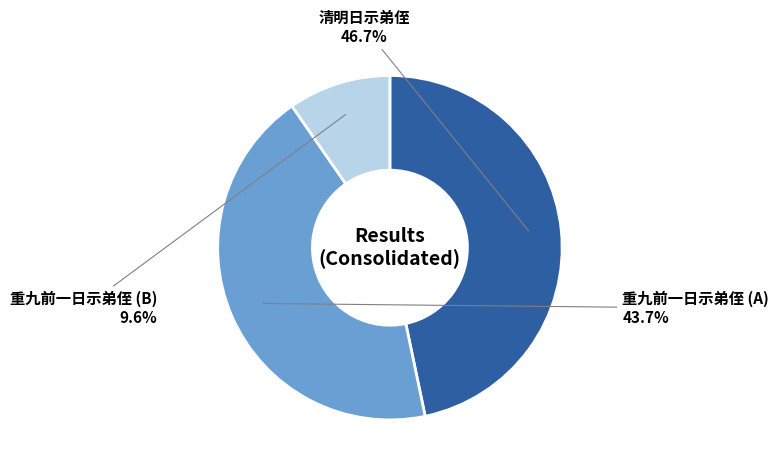

Count the number of slices in the pie.

3